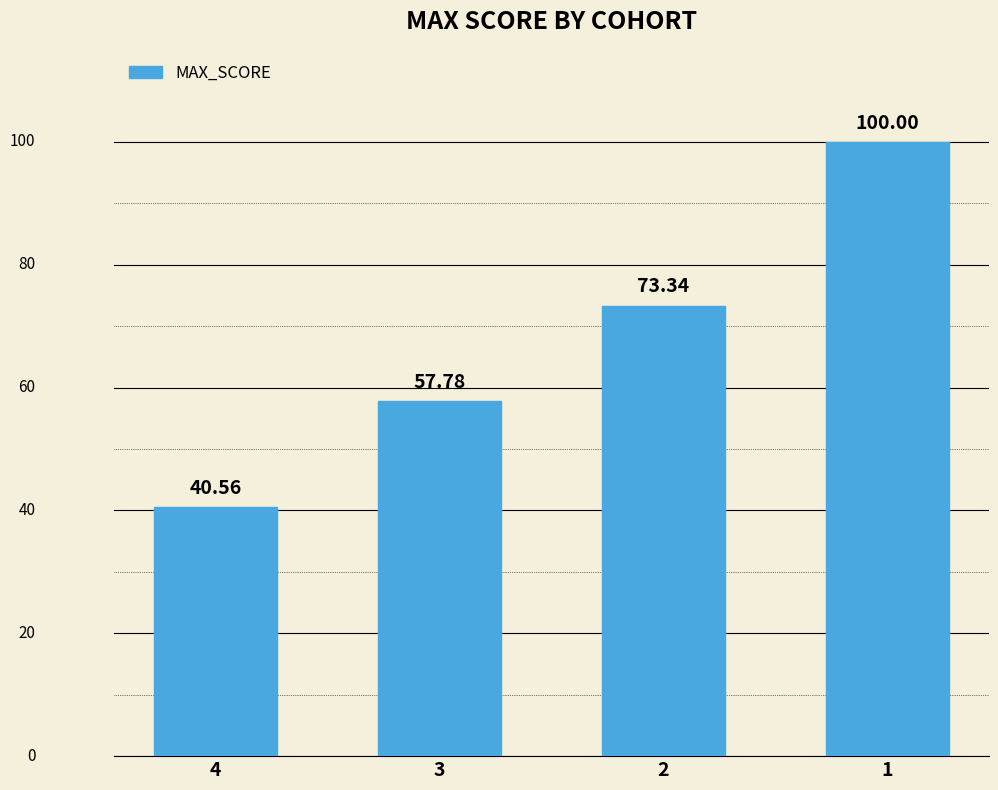

The chart shows a value of 57.8 at 3. True or false?

True